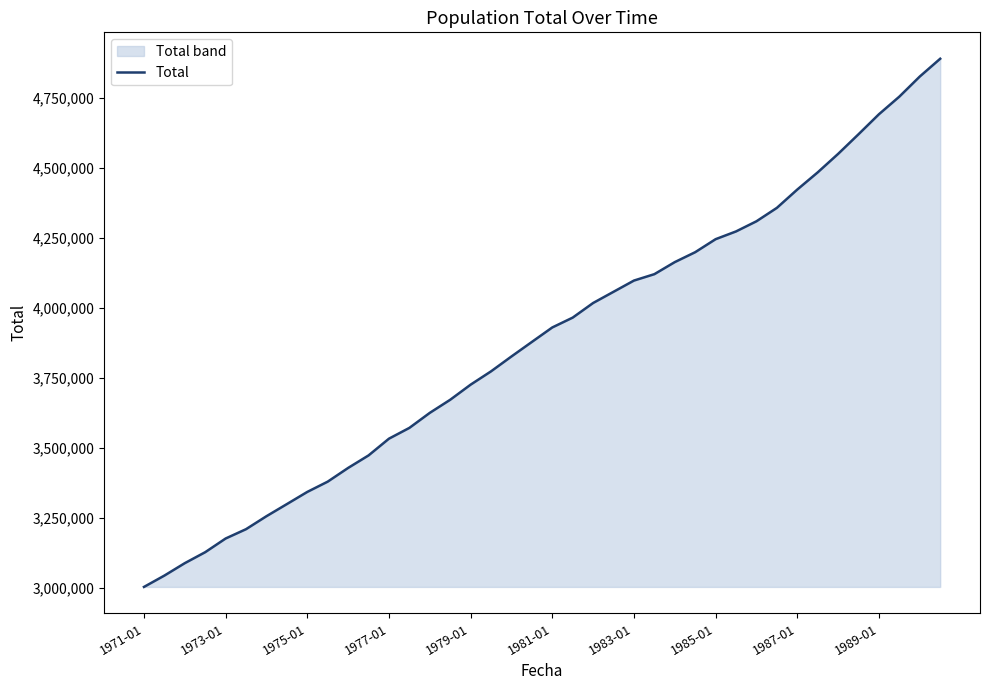

What is the smallest value displayed?

3002401